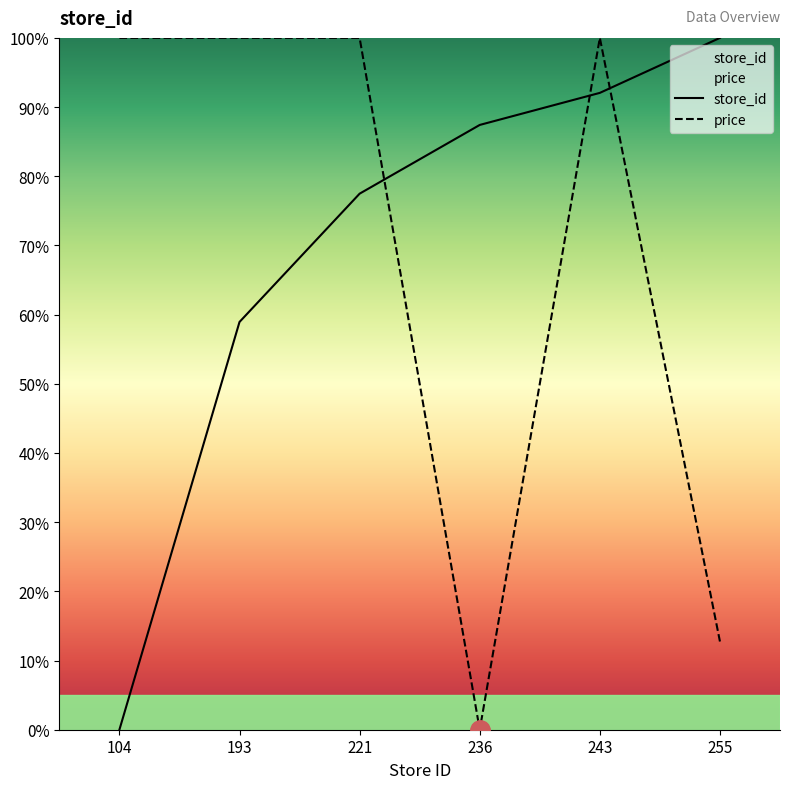

What is the difference between the maximum and minimum values in the price series?

100.0